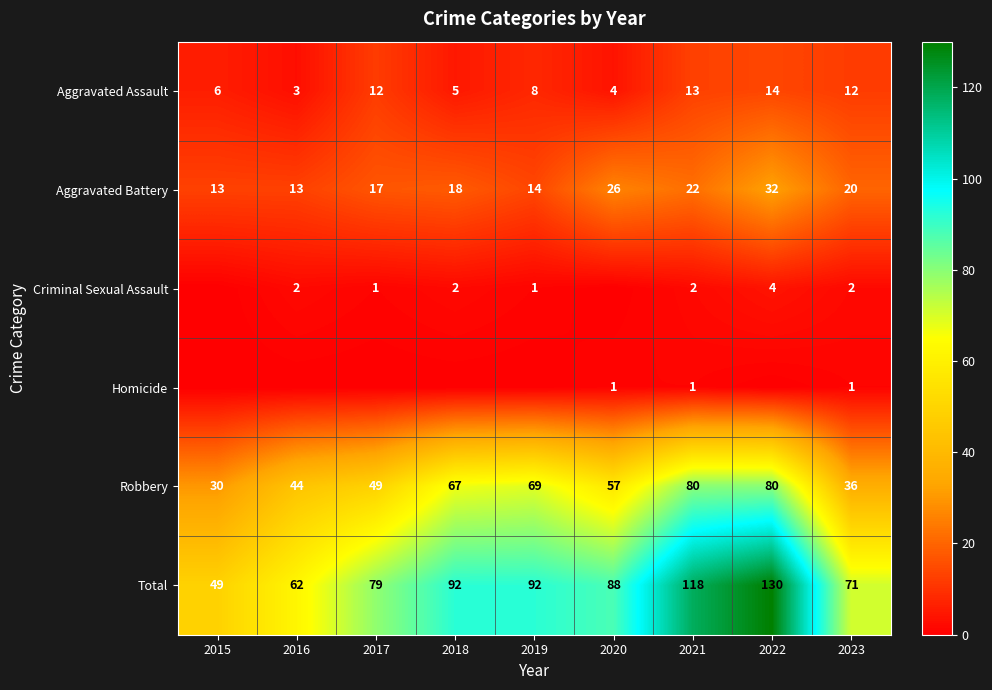

Is the value of Total at 2020 greater than the value of Aggravated Assault at 2023?

Yes